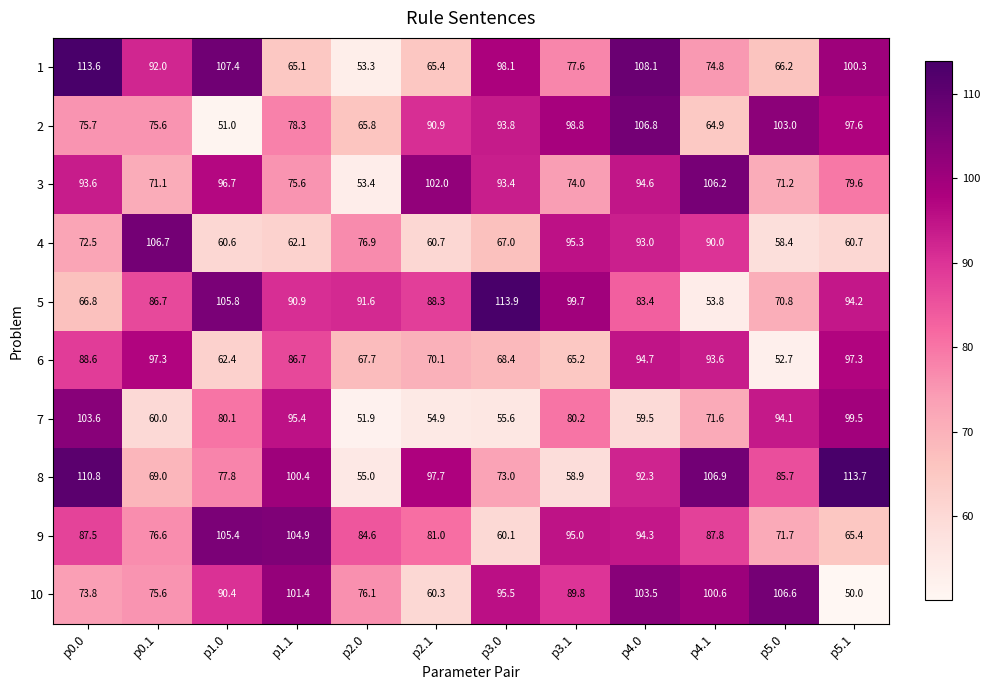

What is the difference between the 10 values at p2.1 and p2.0?

15.8